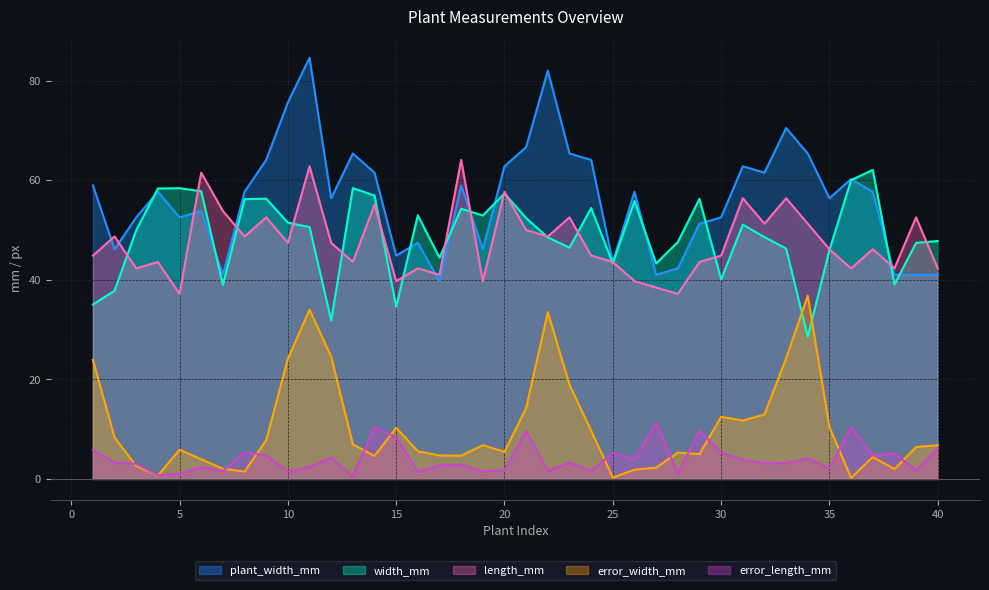

Which has a higher value, 1 or 20?

20